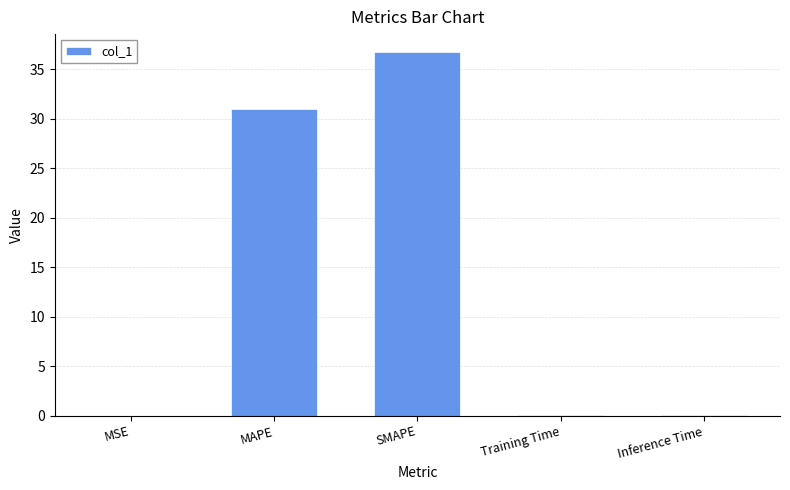

How many series are shown in this chart?

1